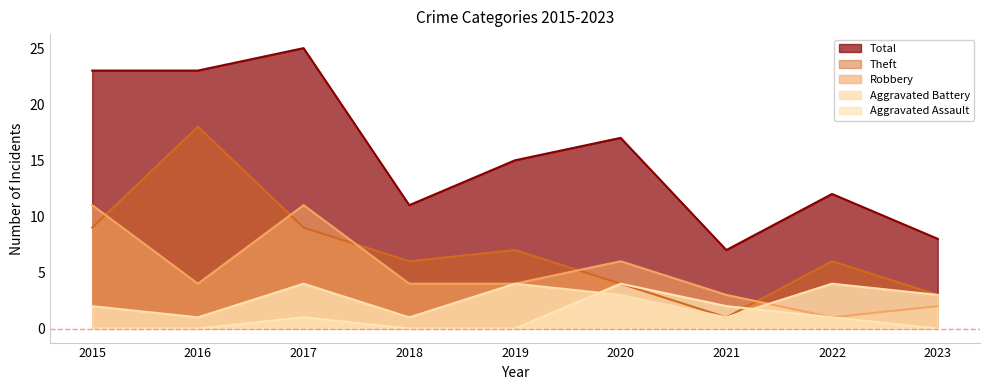

Is the value of Theft at 2016 greater than the value of Total at 2023?

Yes